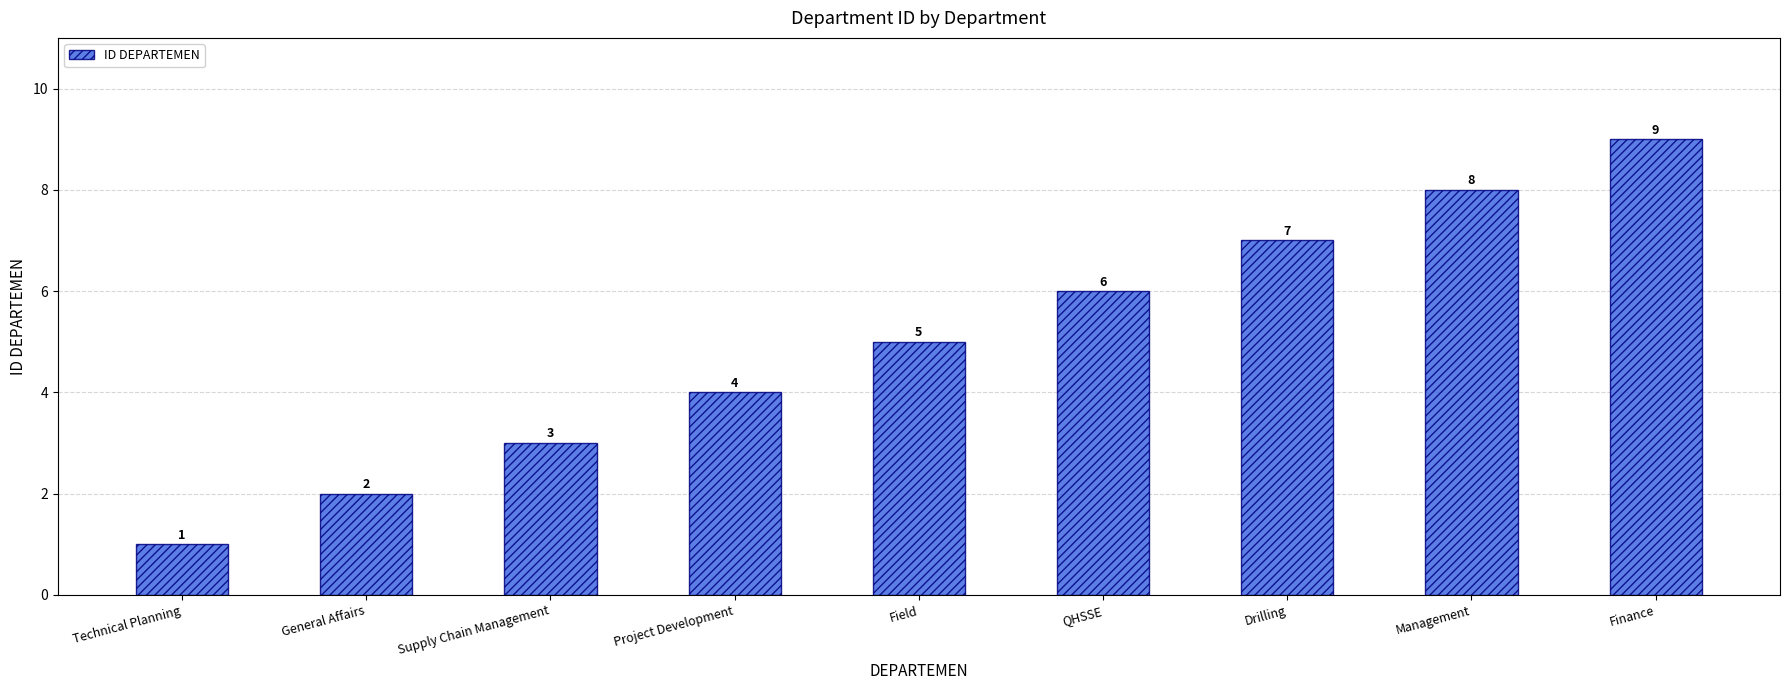

What is the greatest value displayed?

9